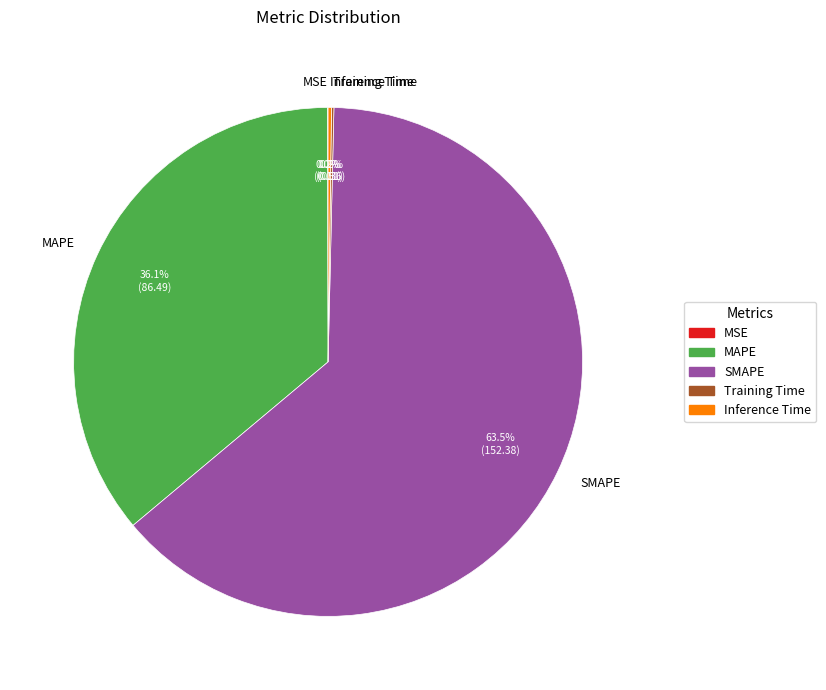

Which slice represents more than half of the pie?

SMAPE